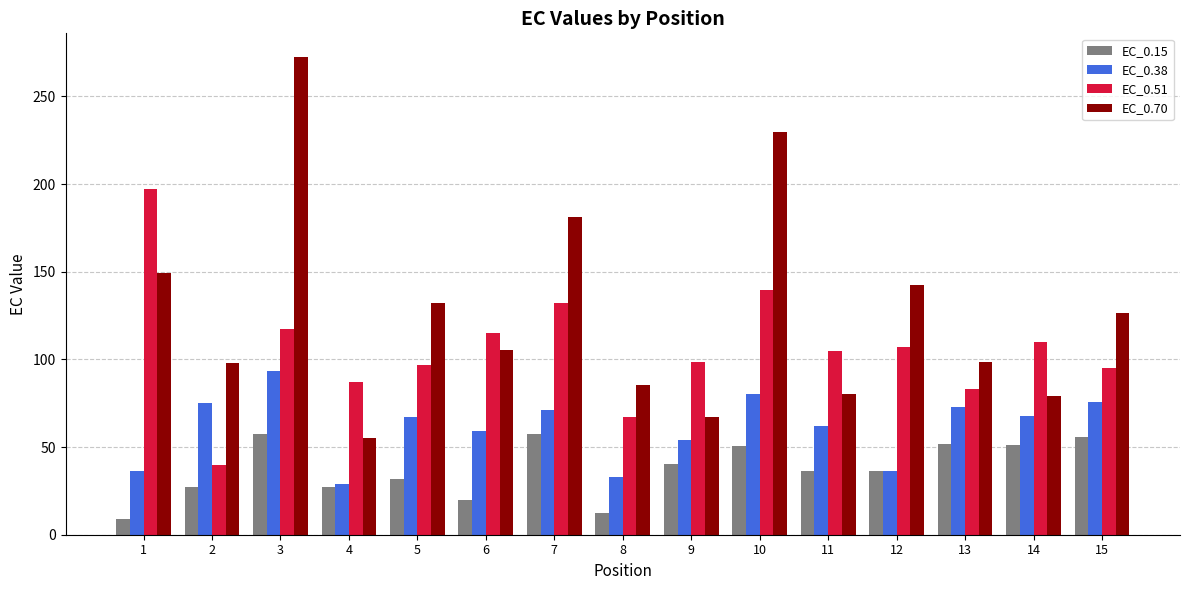

Rank the series by their maximum value, from lowest to highest.

EC_0.15, EC_0.38, EC_0.51, EC_0.70